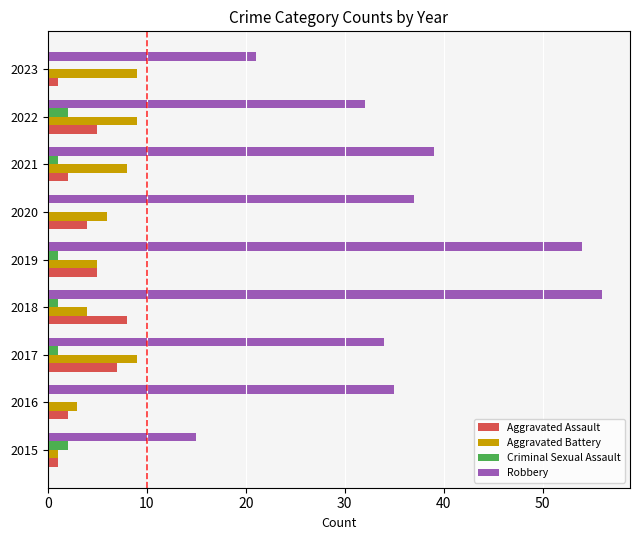

Between 2017 and 2018, which series saw the biggest shift?

Robbery